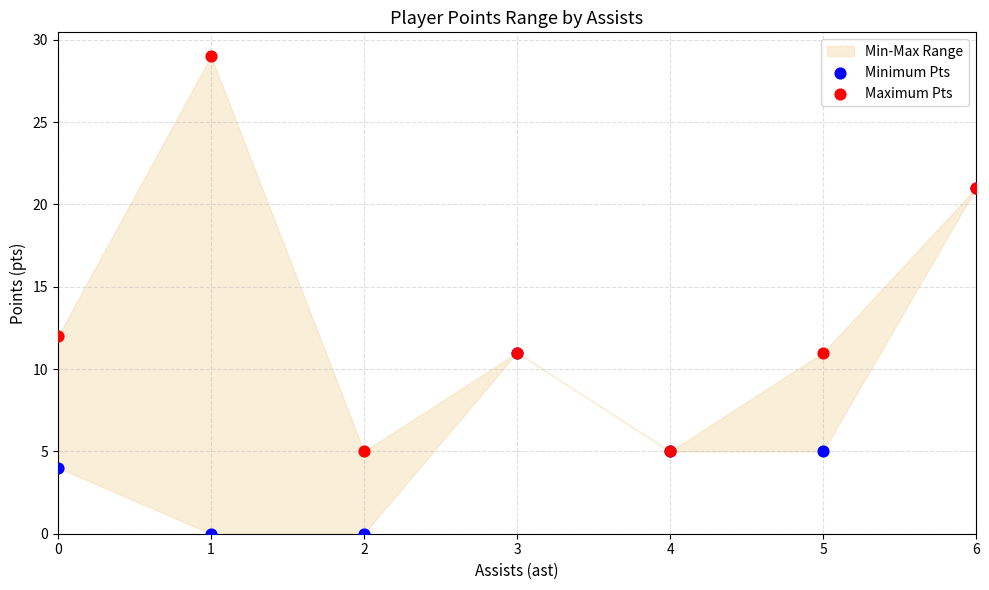

Across all series, what Y value is closest to 14?

12